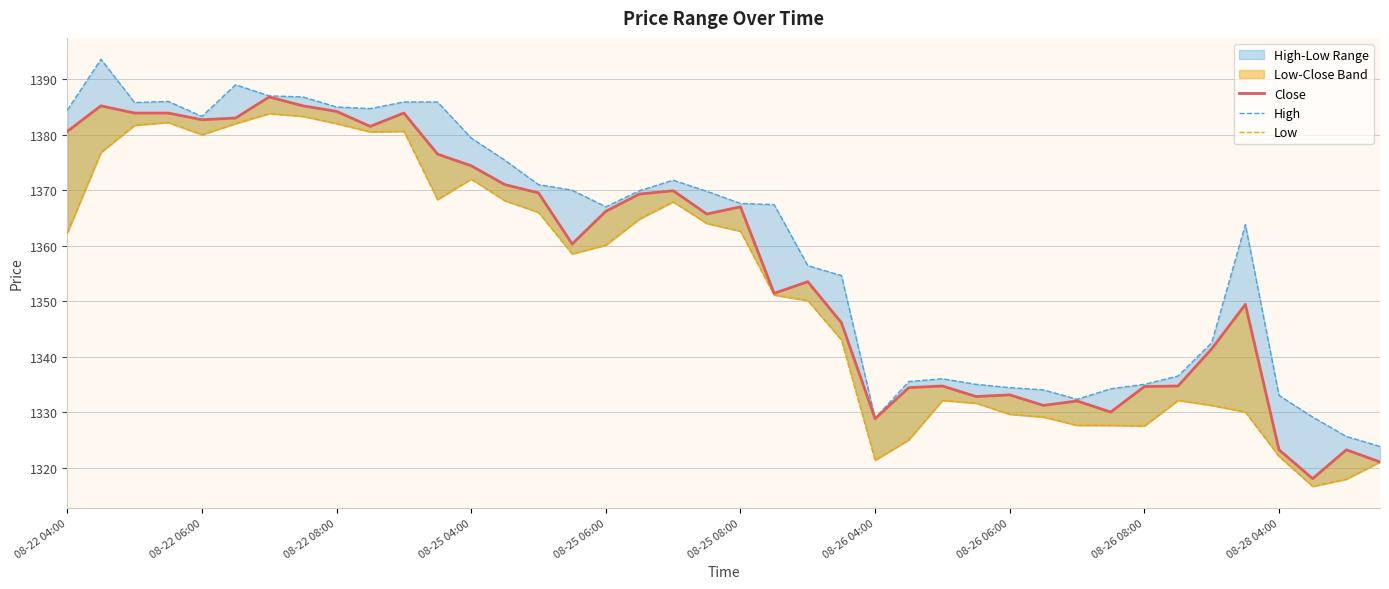

True or false: Close and Low intersect in this chart.

False